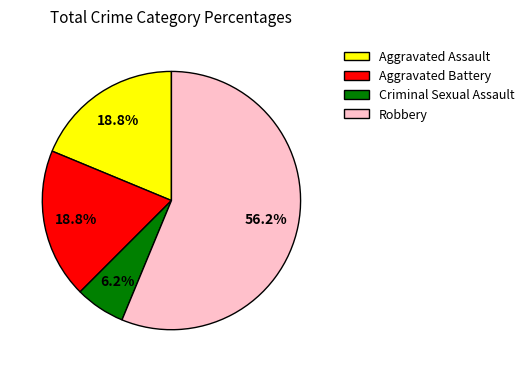

Does Robbery represent more than half of the total?

Yes